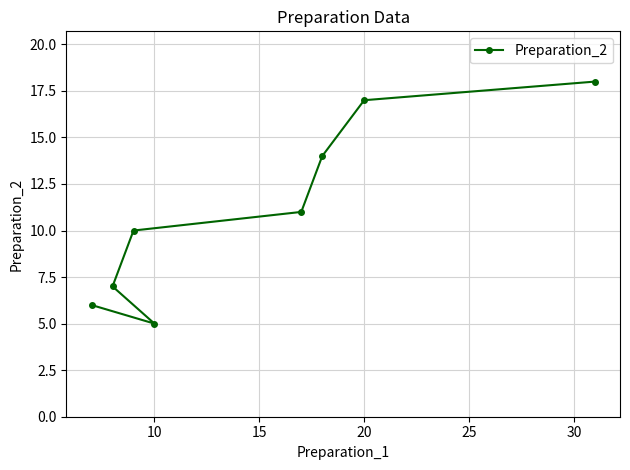

Does the chart have visible grid lines?

Yes